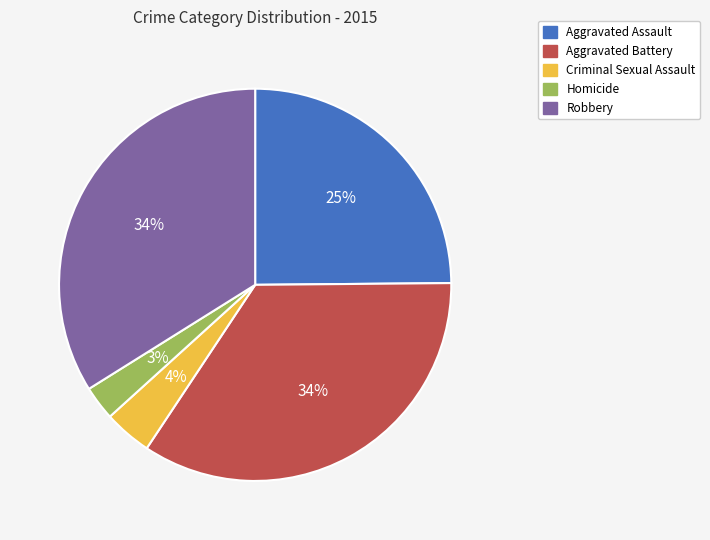

To the nearest percent, what portion does Aggravated Assault represent?

25%